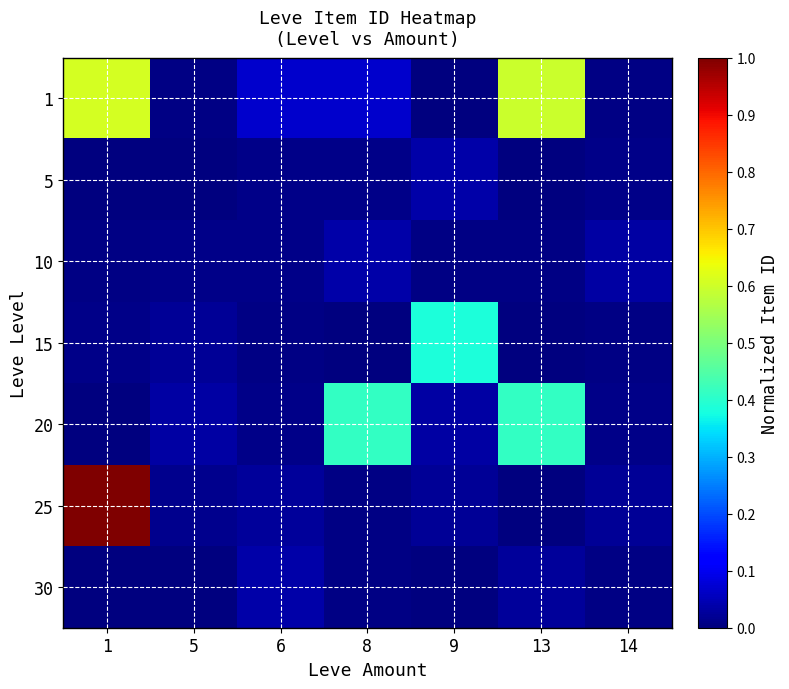

How many categories are shown in the chart?

7